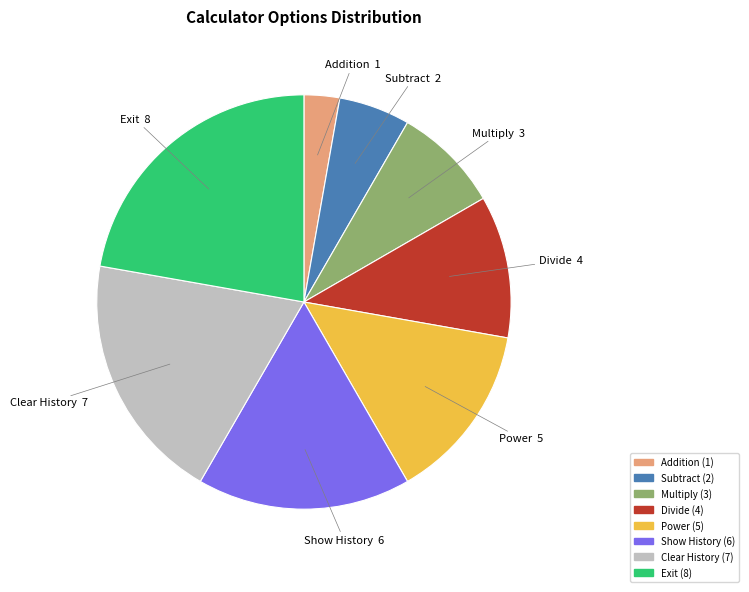

True or false: Multiply accounts for 8% of the total.

True